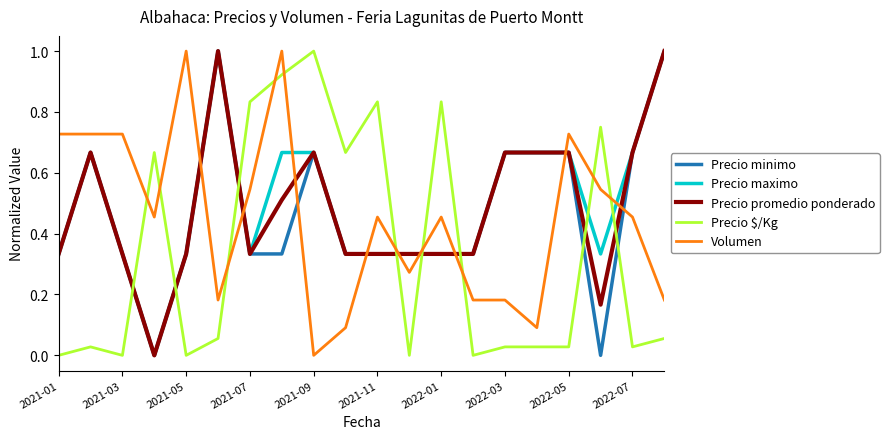

What is the maximum value for Precio maximo?

1.0